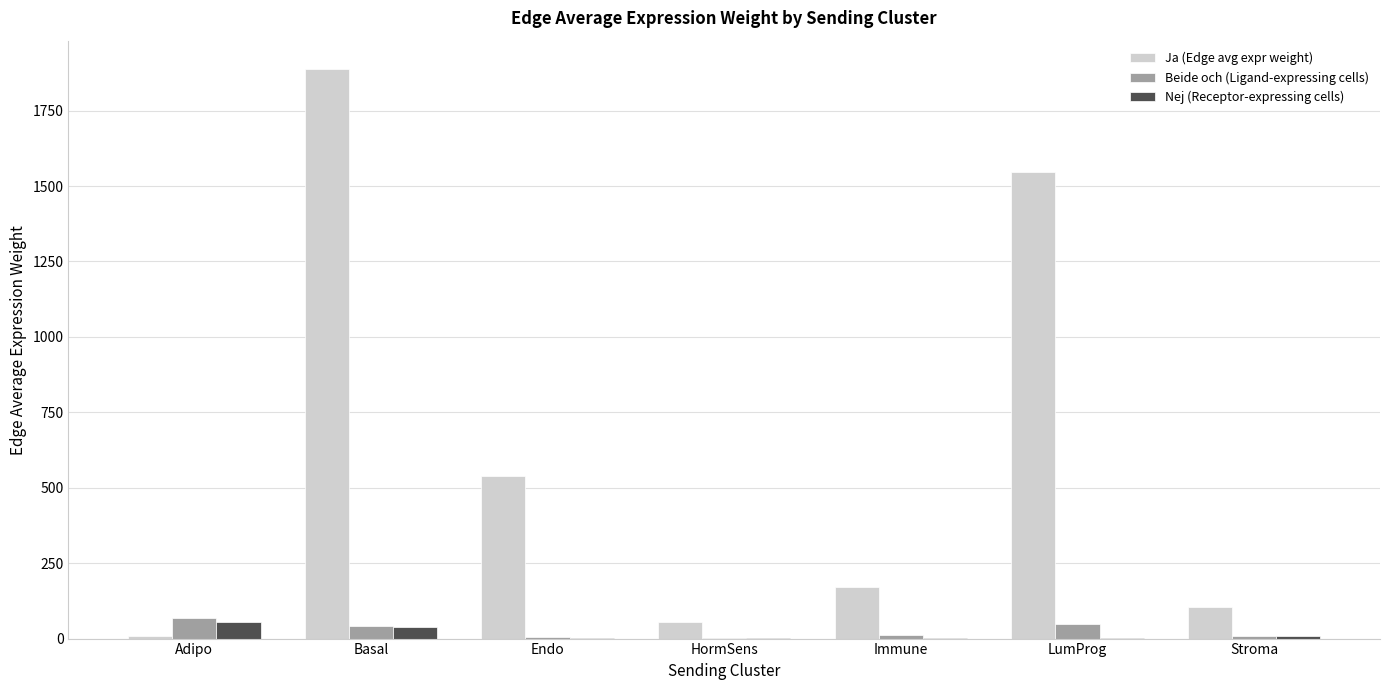

Between Endo and Immune, which series saw the biggest shift?

Ja (Edge avg expr weight)